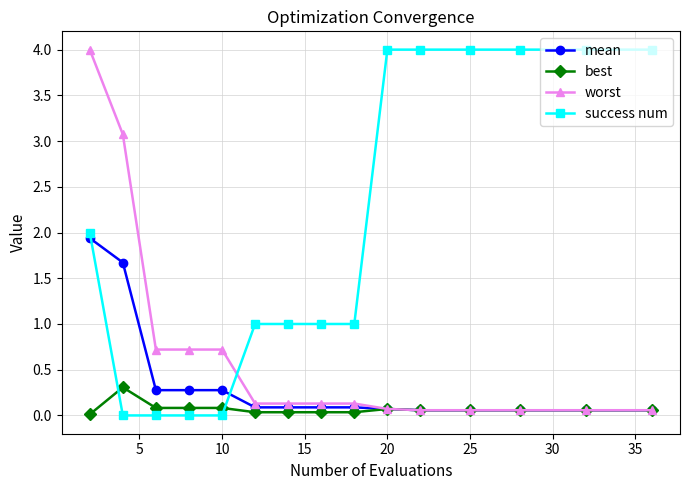

What is the maximum value for best?

0.3